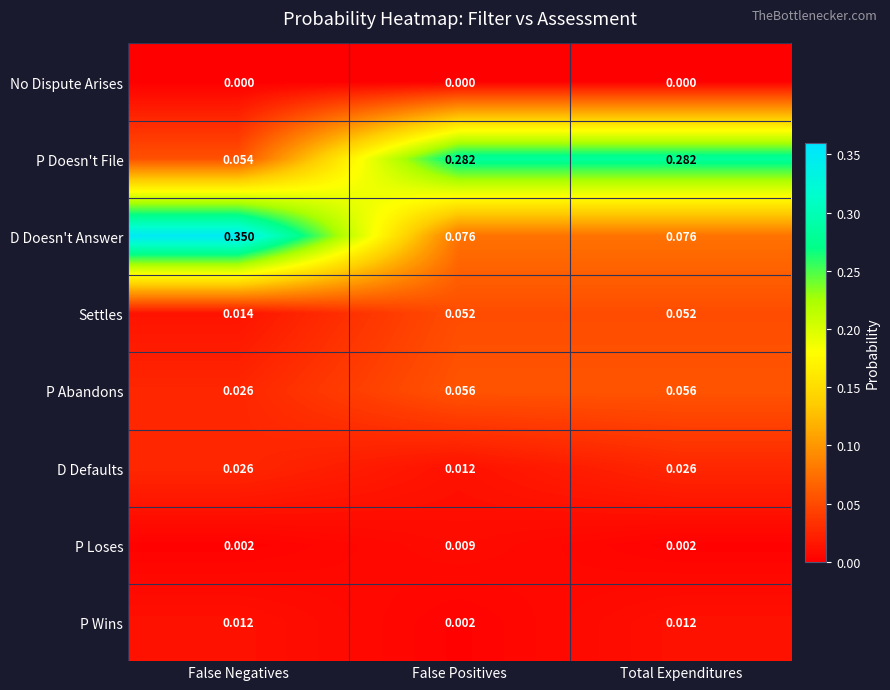

Is the value of Settles at False Negatives greater than the value of P Doesn't File at False Negatives?

No